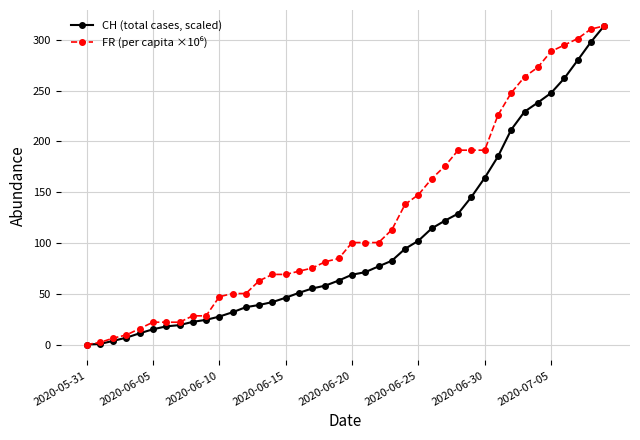

What is the value of the CH (total cases, scaled) point at the 19th from the left?

58.0